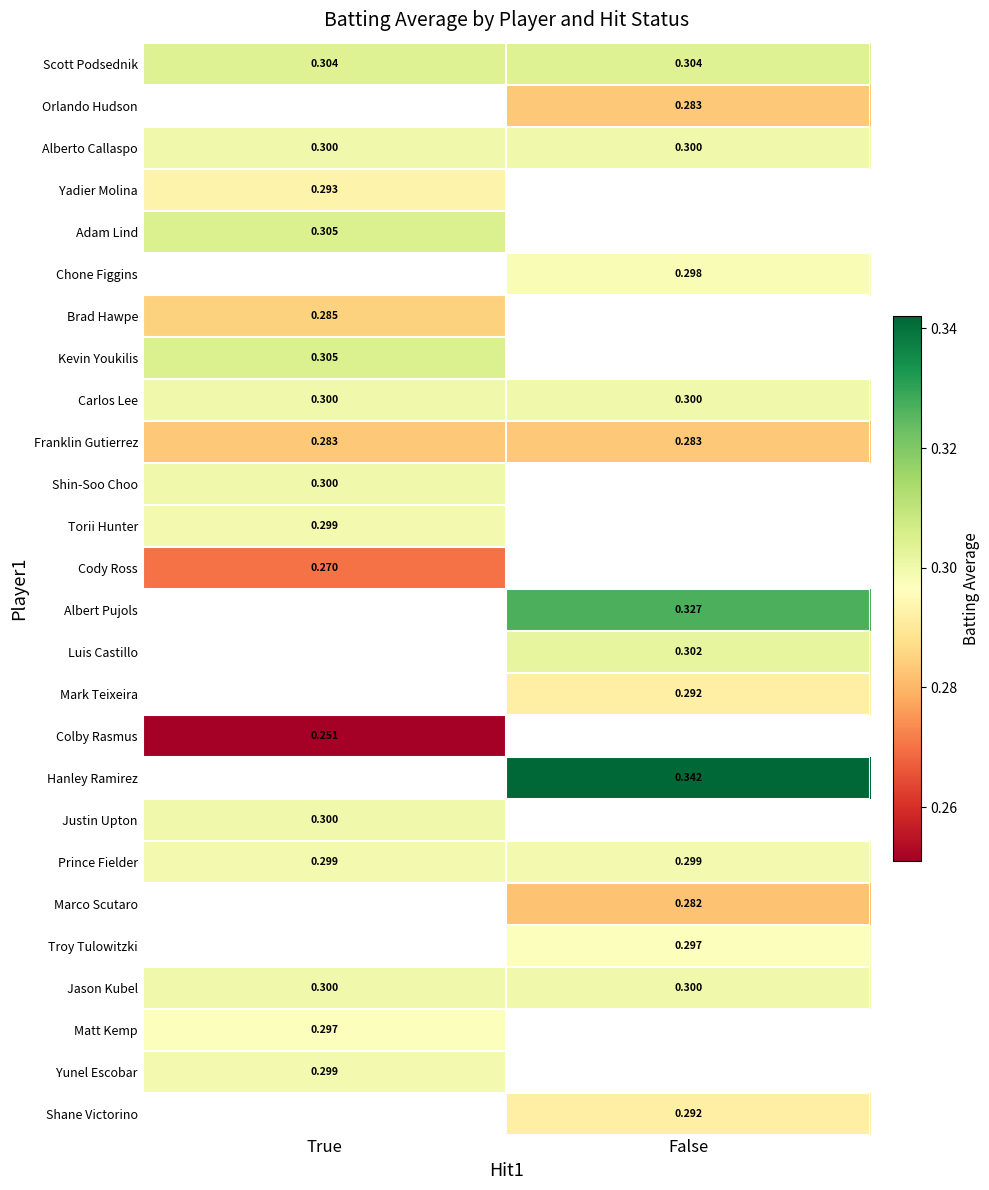

How many positive values does the Hanley Ramirez series have?

1